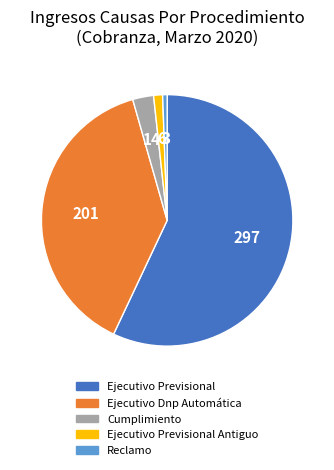

How many segments does this pie chart have?

5